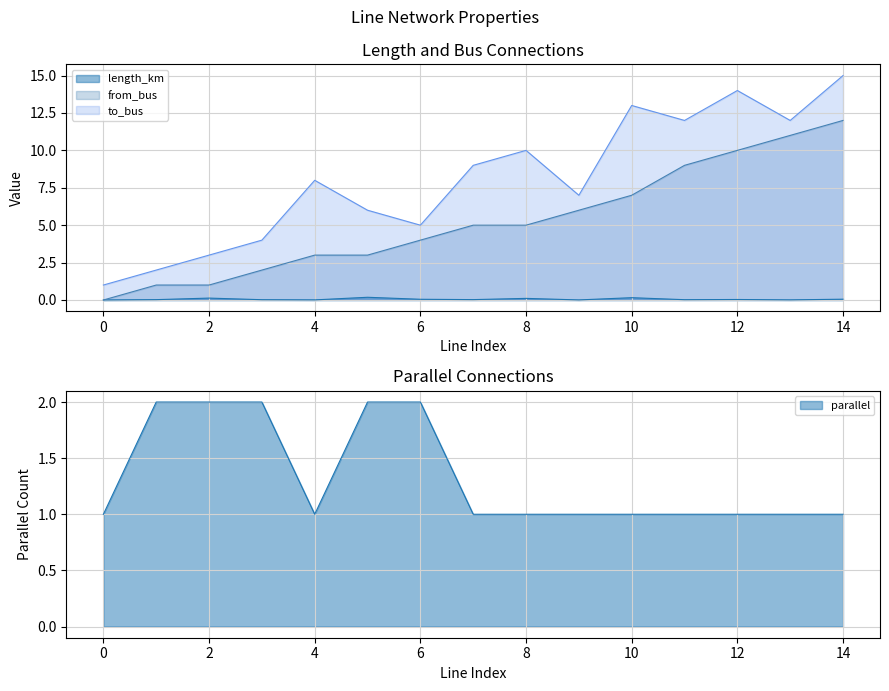

Does the chart display data point markers on the line(s)?

No